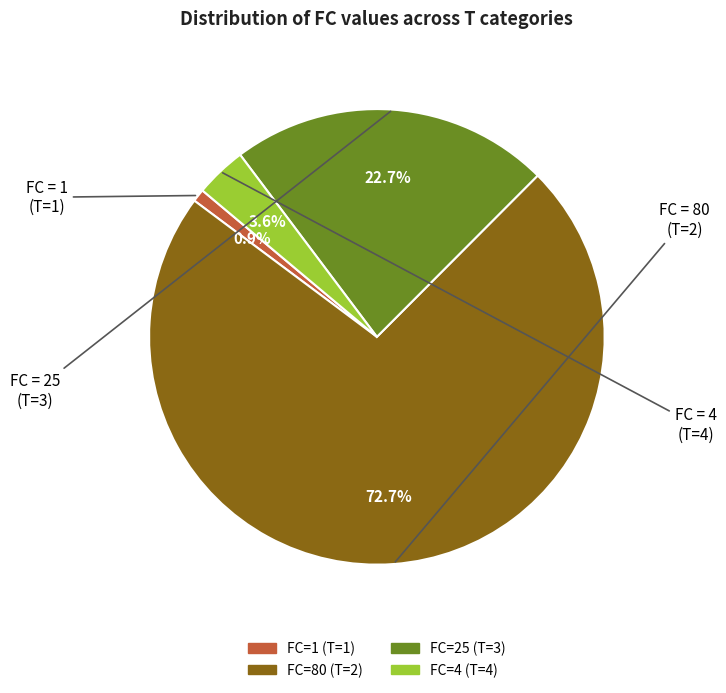

Does any single category account for the majority?

Yes